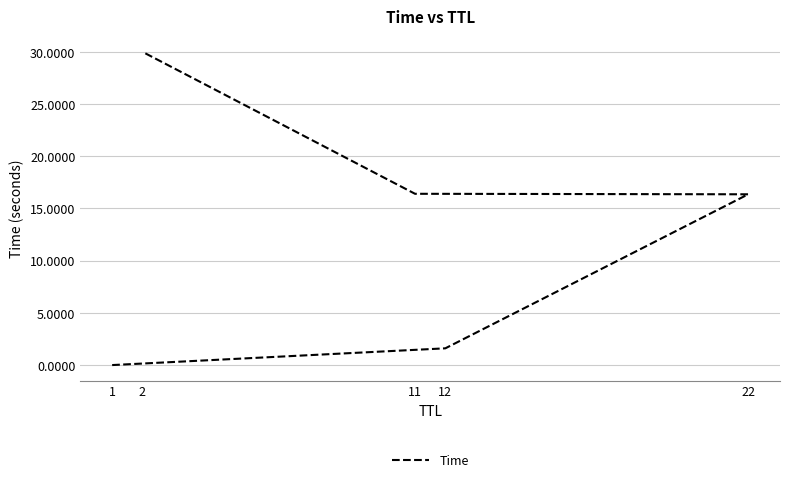

What is the average value?

12.9